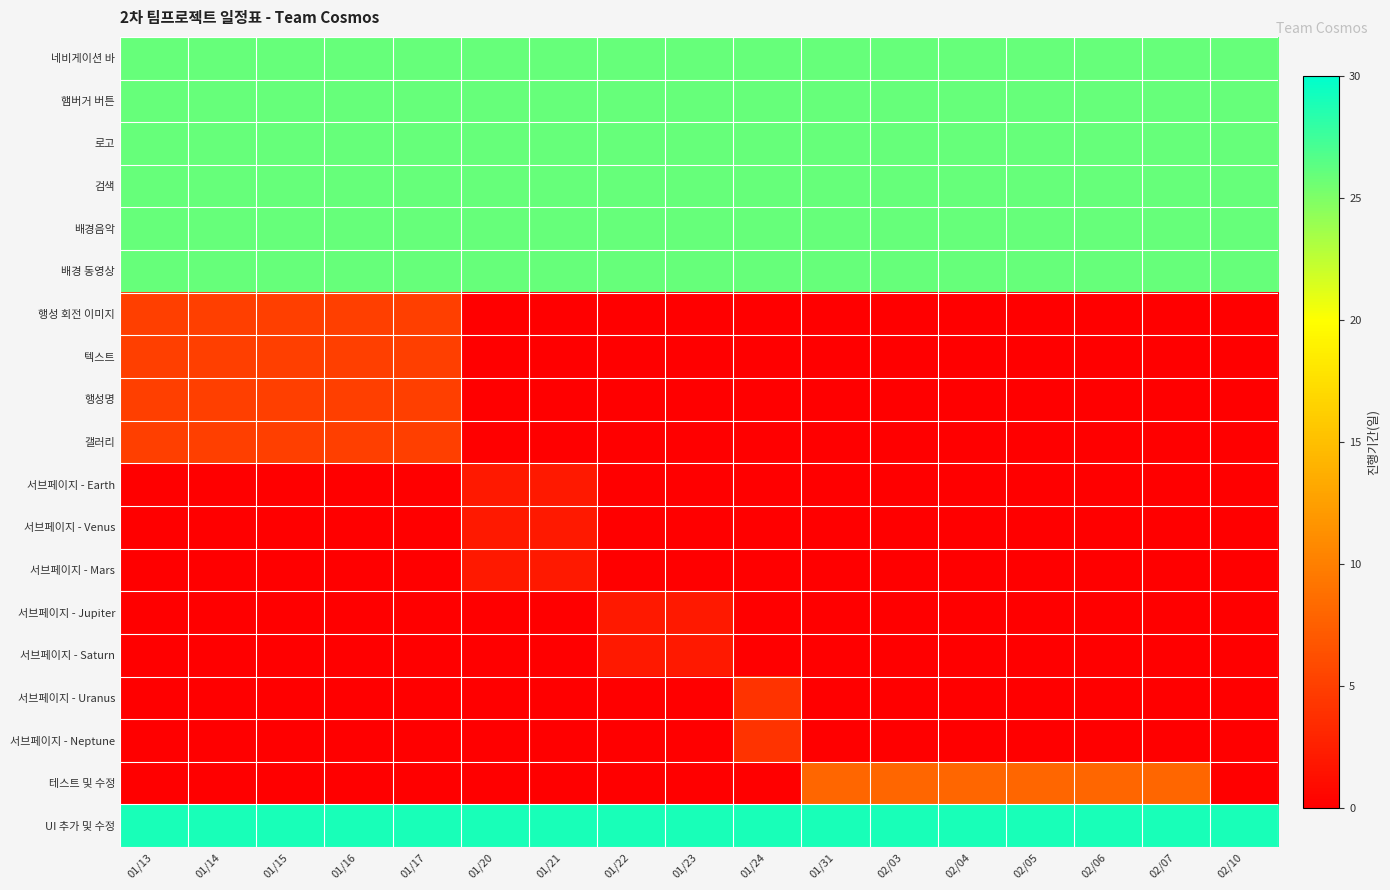

Reading left to right, what are all the values shown in this chart?

네비게이션 바: 01/13=26	01/14=26	01/15=26	01/16=26	01/17=26	01/20=26	01/21=26	01/22=26	01/23=26	01/24=26	01/31=26	02/03=26	02/04=26	02/05=26	02/06=26	02/07=26	02/10=26
햄버거 버튼: 01/13=26	01/14=26	01/15=26	01/16=26	01/17=26	01/20=26	01/21=26	01/22=26	01/23=26	01/24=26	01/31=26	02/03=26	02/04=26	02/05=26	02/06=26	02/07=26	02/10=26
로고: 01/13=26	01/14=26	01/15=26	01/16=26	01/17=26	01/20=26	01/21=26	01/22=26	01/23=26	01/24=26	01/31=26	02/03=26	02/04=26	02/05=26	02/06=26	02/07=26	02/10=26
검색: 01/13=26	01/14=26	01/15=26	01/16=26	01/17=26	01/20=26	01/21=26	01/22=26	01/23=26	01/24=26	01/31=26	02/03=26	02/04=26	02/05=26	02/06=26	02/07=26	02/10=26
배경음악: 01/13=26	01/14=26	01/15=26	01/16=26	01/17=26	01/20=26	01/21=26	01/22=26	01/23=26	01/24=26	01/31=26	02/03=26	02/04=26	02/05=26	02/06=26	02/07=26	02/10=26
배경 동영상: 01/13=26	01/14=26	01/15=26	01/16=26	01/17=26	01/20=26	01/21=26	01/22=26	01/23=26	01/24=26	01/31=26	02/03=26	02/04=26	02/05=26	02/06=26	02/07=26	02/10=26
행성 회전 이미지: 01/13=5	01/14=5	01/15=5	01/16=5	01/17=5	01/20=0	01/21=0	01/22=0	01/23=0	01/24=0	01/31=0	02/03=0	02/04=0	02/05=0	02/06=0	02/07=0	02/10=0
텍스트: 01/13=5	01/14=5	01/15=5	01/16=5	01/17=5	01/20=0	01/21=0	01/22=0	01/23=0	01/24=0	01/31=0	02/03=0	02/04=0	02/05=0	02/06=0	02/07=0	02/10=0
행성명: 01/13=5	01/14=5	01/15=5	01/16=5	01/17=5	01/20=0	01/21=0	01/22=0	01/23=0	01/24=0	01/31=0	02/03=0	02/04=0	02/05=0	02/06=0	02/07=0	02/10=0
갤러리: 01/13=5	01/14=5	01/15=5	01/16=5	01/17=5	01/20=0	01/21=0	01/22=0	01/23=0	01/24=0	01/31=0	02/03=0	02/04=0	02/05=0	02/06=0	02/07=0	02/10=0
서브페이지 - Earth: 01/13=0	01/14=0	01/15=0	01/16=0	01/17=0	01/20=2	01/21=2	01/22=0	01/23=0	01/24=0	01/31=0	02/03=0	02/04=0	02/05=0	02/06=0	02/07=0	02/10=0
서브페이지 - Venus: 01/13=0	01/14=0	01/15=0	01/16=0	01/17=0	01/20=2	01/21=2	01/22=0	01/23=0	01/24=0	01/31=0	02/03=0	02/04=0	02/05=0	02/06=0	02/07=0	02/10=0
서브페이지 - Mars: 01/13=0	01/14=0	01/15=0	01/16=0	01/17=0	01/20=2	01/21=2	01/22=0	01/23=0	01/24=0	01/31=0	02/03=0	02/04=0	02/05=0	02/06=0	02/07=0	02/10=0
서브페이지 - Jupiter: 01/13=0	01/14=0	01/15=0	01/16=0	01/17=0	01/20=0	01/21=0	01/22=2	01/23=2	01/24=0	01/31=0	02/03=0	02/04=0	02/05=0	02/06=0	02/07=0	02/10=0
서브페이지 - Saturn: 01/13=0	01/14=0	01/15=0	01/16=0	01/17=0	01/20=0	01/21=0	01/22=2	01/23=2	01/24=0	01/31=0	02/03=0	02/04=0	02/05=0	02/06=0	02/07=0	02/10=0
서브페이지 - Uranus: 01/13=0	01/14=0	01/15=0	01/16=0	01/17=0	01/20=0	01/21=0	01/22=0	01/23=0	01/24=4	01/31=0	02/03=0	02/04=0	02/05=0	02/06=0	02/07=0	02/10=0
서브페이지 - Neptune: 01/13=0	01/14=0	01/15=0	01/16=0	01/17=0	01/20=0	01/21=0	01/22=0	01/23=0	01/24=4	01/31=0	02/03=0	02/04=0	02/05=0	02/06=0	02/07=0	02/10=0
테스트 및 수정: 01/13=0	01/14=0	01/15=0	01/16=0	01/17=0	01/20=0	01/21=0	01/22=0	01/23=0	01/24=0	01/31=8	02/03=8	02/04=8	02/05=8	02/06=8	02/07=8	02/10=0
UI 추가 및 수정: 01/13=29	01/14=29	01/15=29	01/16=29	01/17=29	01/20=29	01/21=29	01/22=29	01/23=29	01/24=29	01/31=29	02/03=29	02/04=29	02/05=29	02/06=29	02/07=29	02/10=29